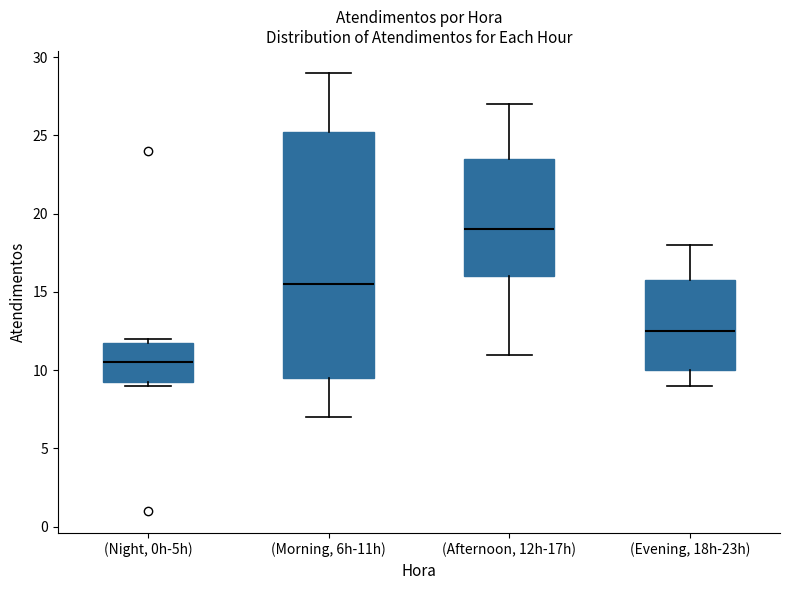

Reading left to right, transcribe this box plot: for each box, give where its median line is, the range the box spans, and where its two whiskers end, as read against the y-axis. The values are not printed on the chart, so give them approximately, as read against the axis.

(Night, 0h-5h): median 10.5, box 9.5 to 12.0, whiskers 9.0 to 12.0 (just above the box's upper edge)
(Morning, 6h-11h): median 15.5, box 9.5 to 25.5, whiskers 7.0 to 29.0
(Afternoon, 12h-17h): median 19.0, box 16.0 to 23.5, whiskers 11.0 to 27.0
(Evening, 18h-23h): median 12.5, box 10.0 to 16.0, whiskers 9.0 to 18.0